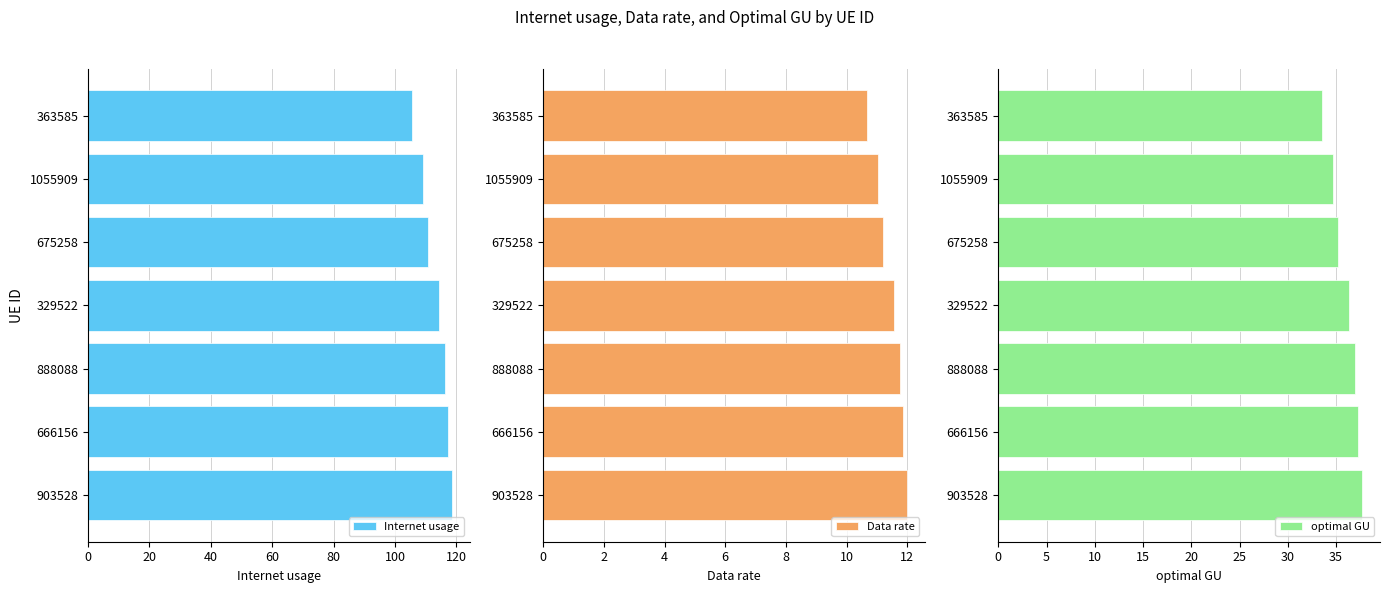

At which label does Internet usage reach its minimum?

363585